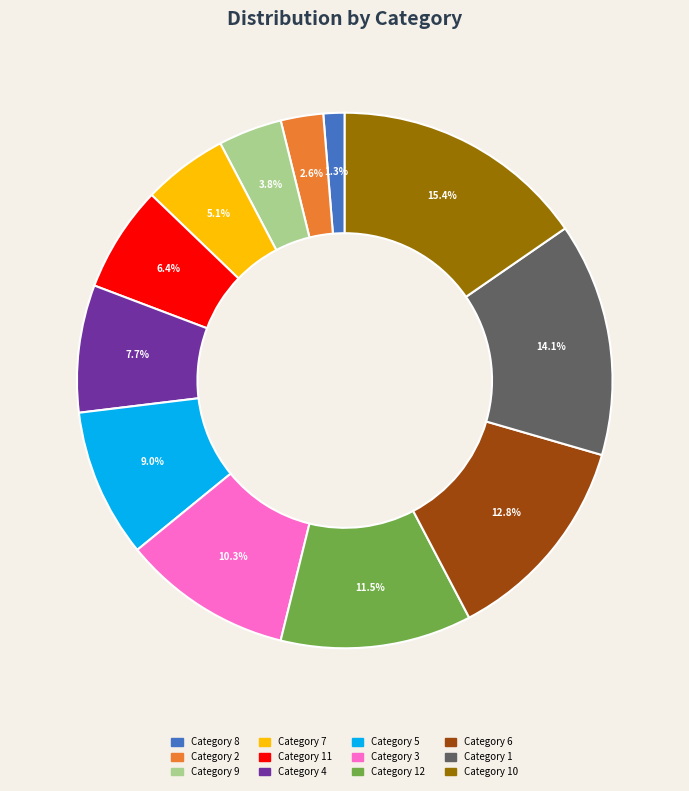

Does any single category account for the majority?

No